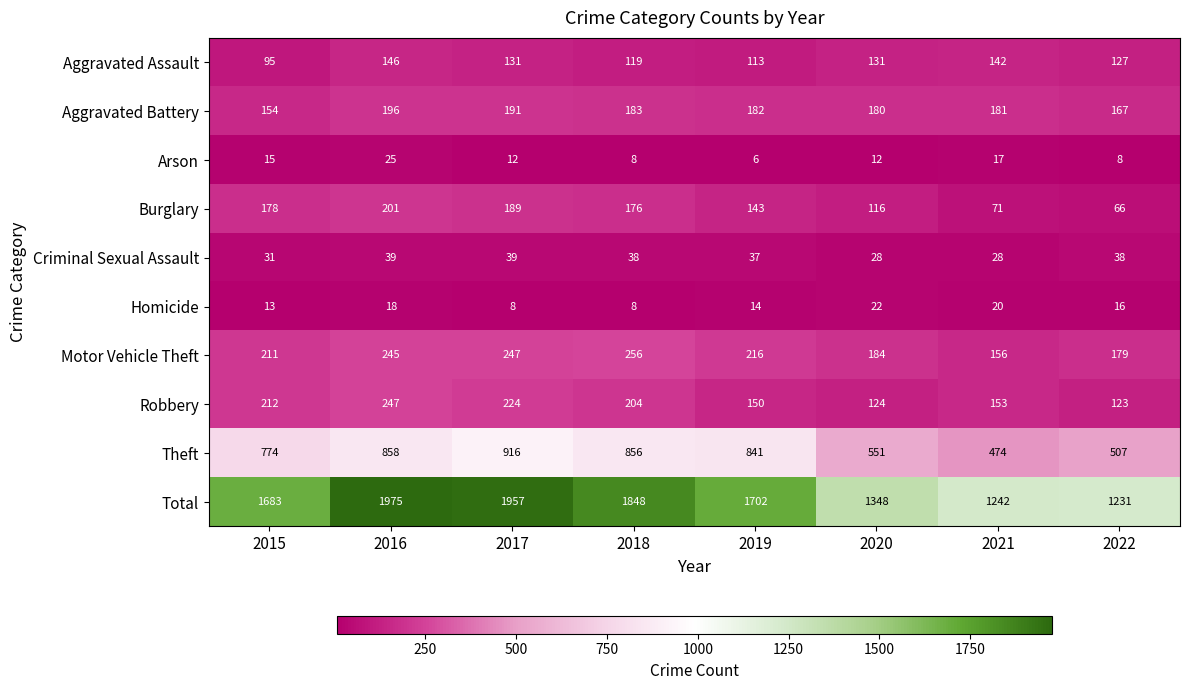

The Arson series shows 8 at 2018. True or false?

True